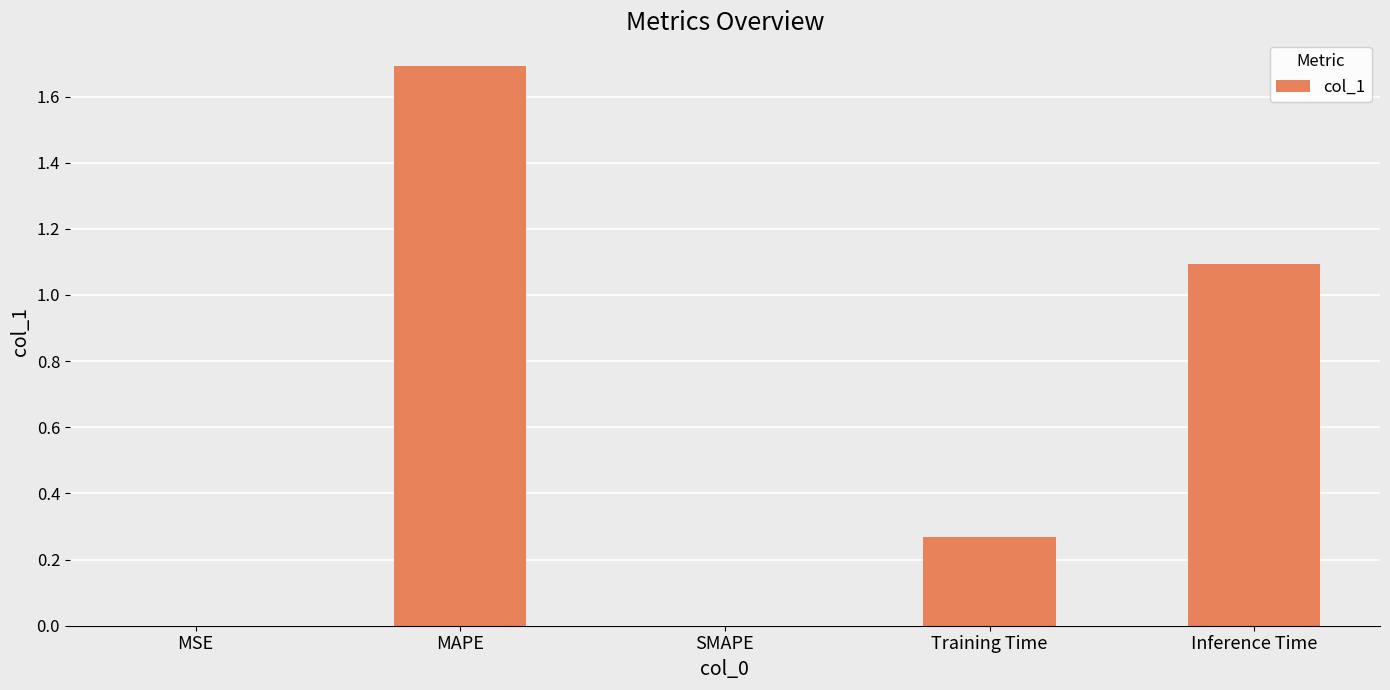

True or false: the data shows 0.9 at SMAPE.

False